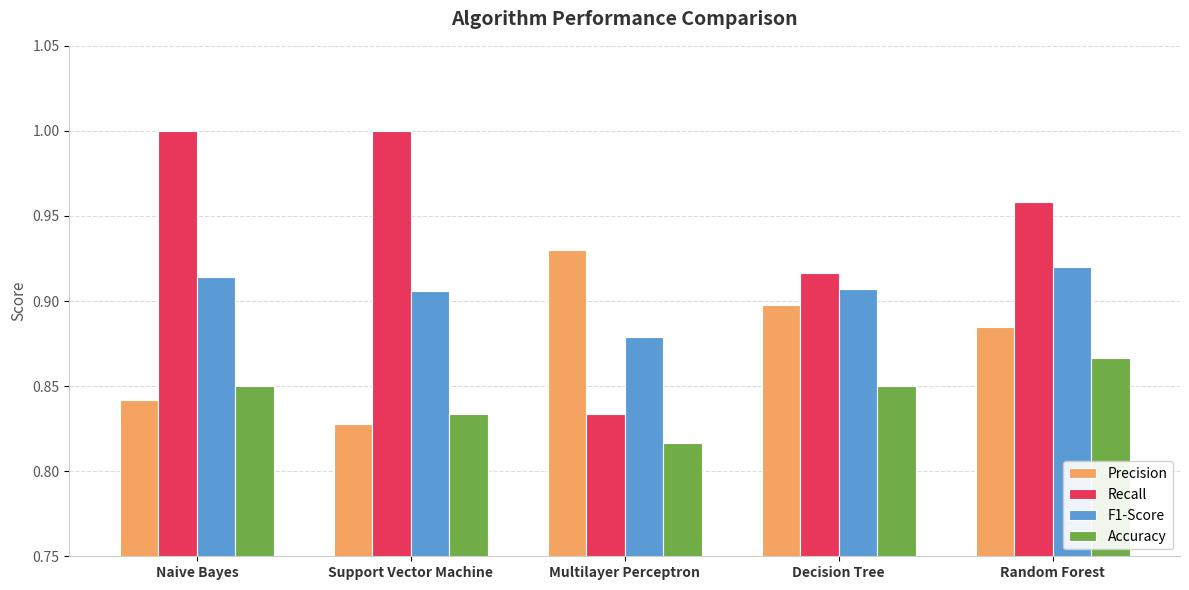

Where is Precision nearest to the value 0?

Support Vector Machine